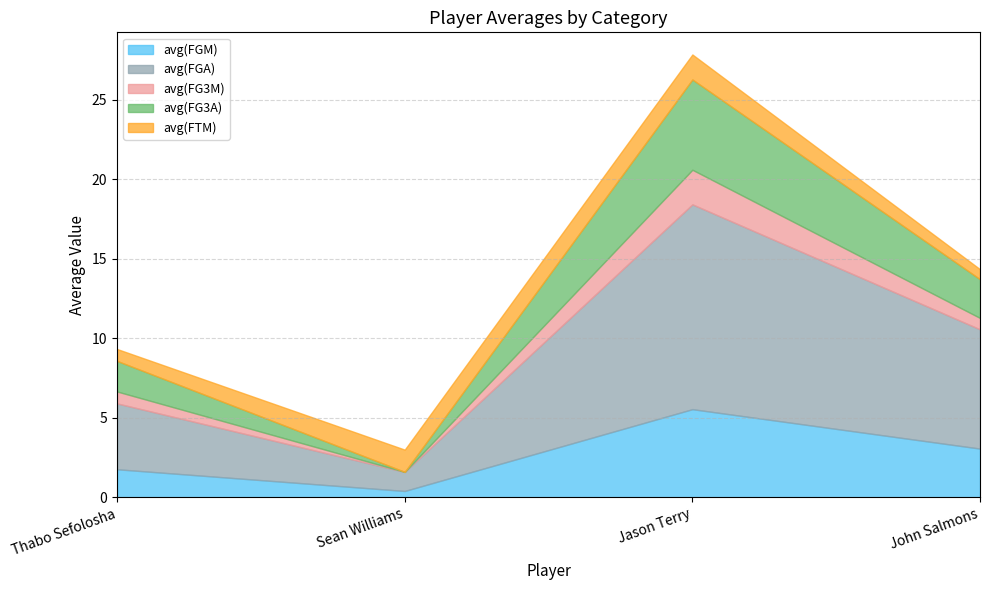

What position from the right is Sean Williams?

3